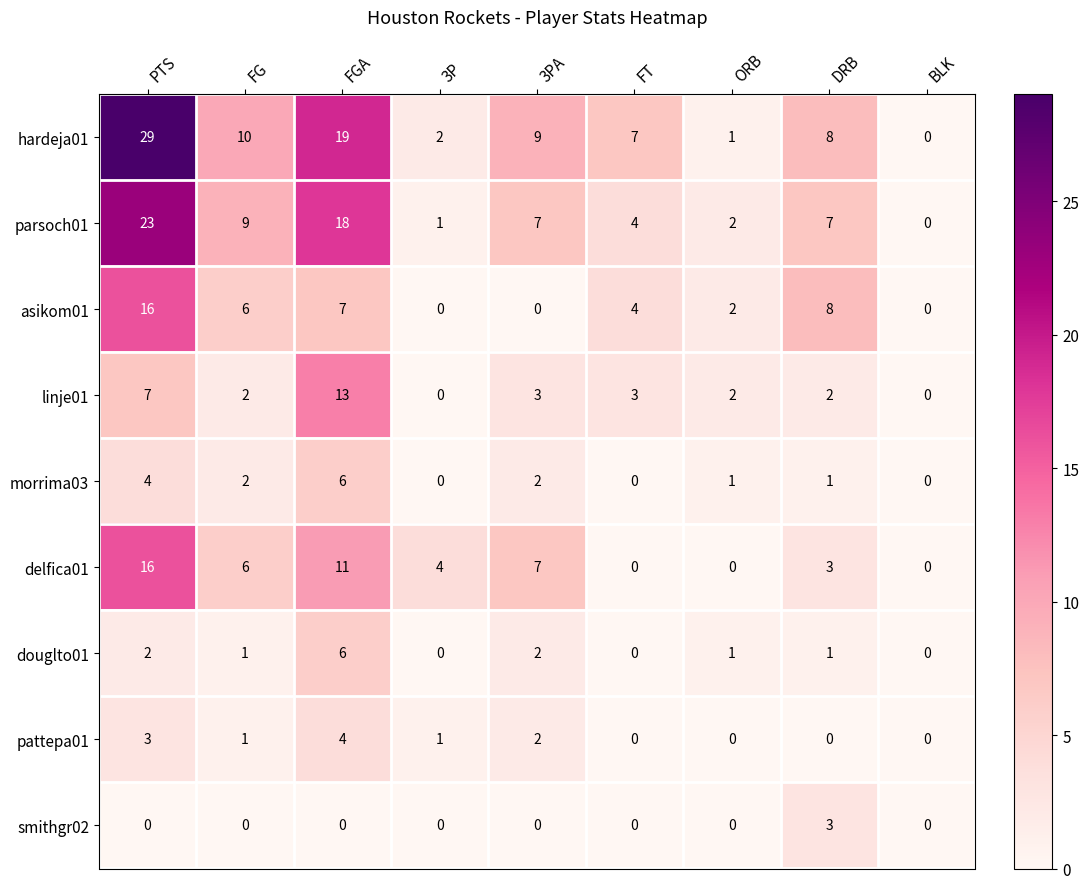

The hardeja01 series shows 19 at PTS. True or false?

False